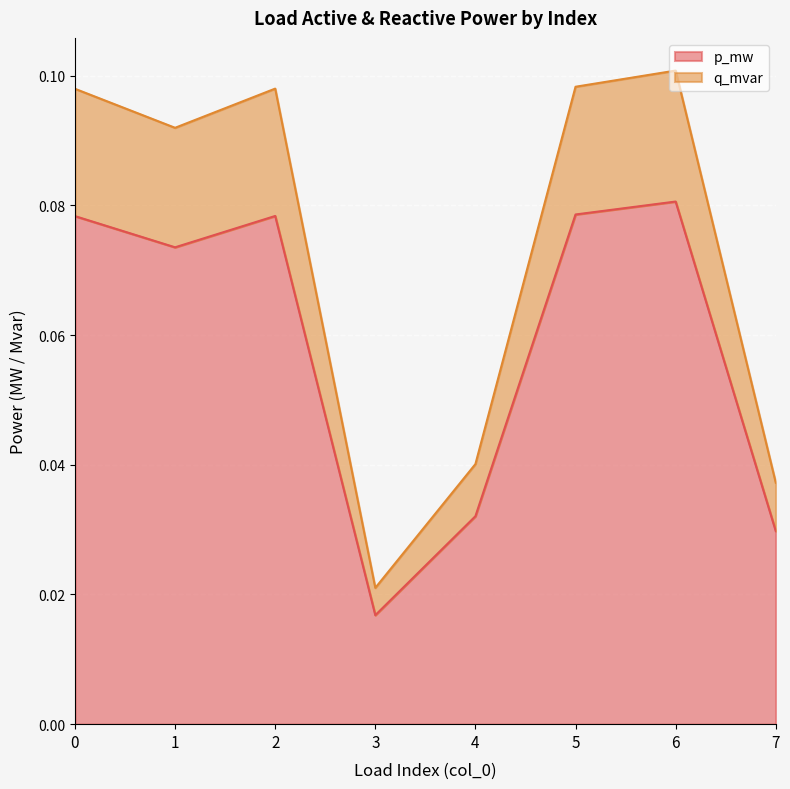

What is the value of the p_mw point at the 6th from the left?

0.1